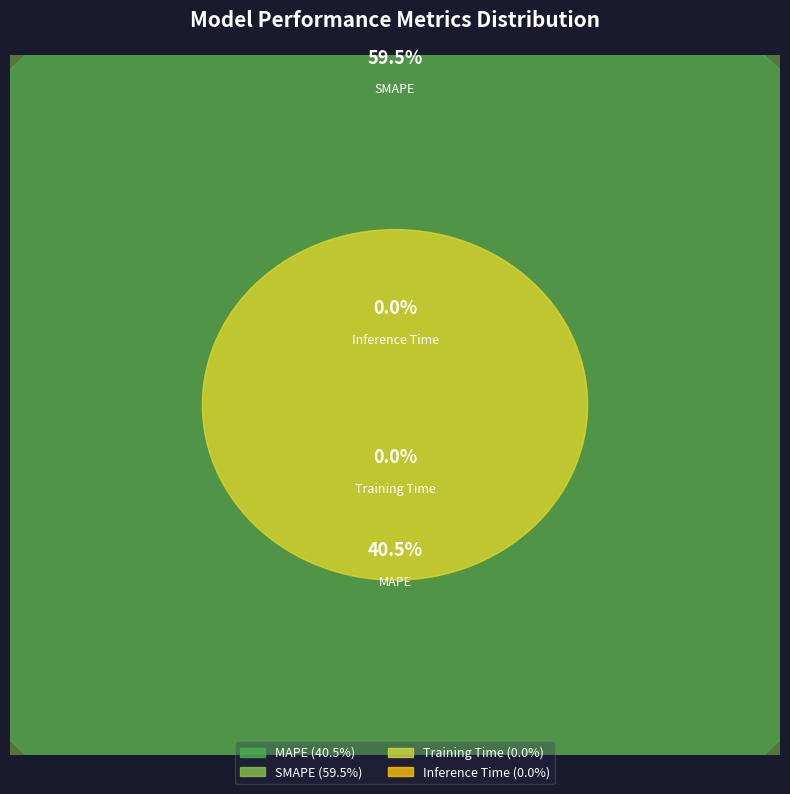

Count the number of slices in the pie.

4